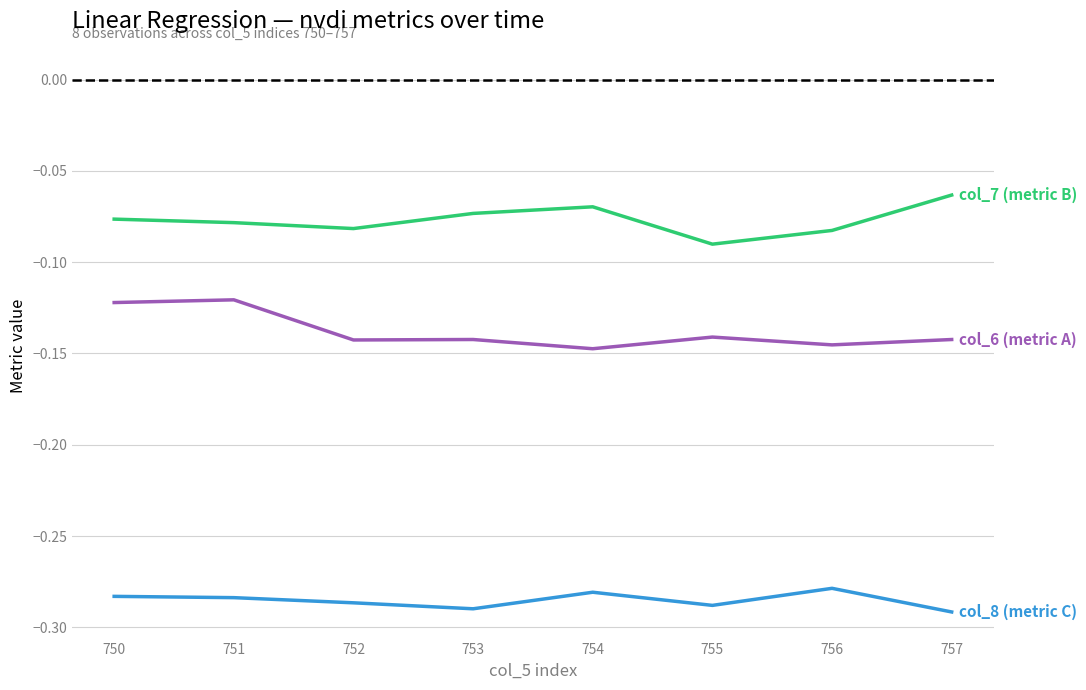

What is the spread (max minus min) of values at 754?

0.2